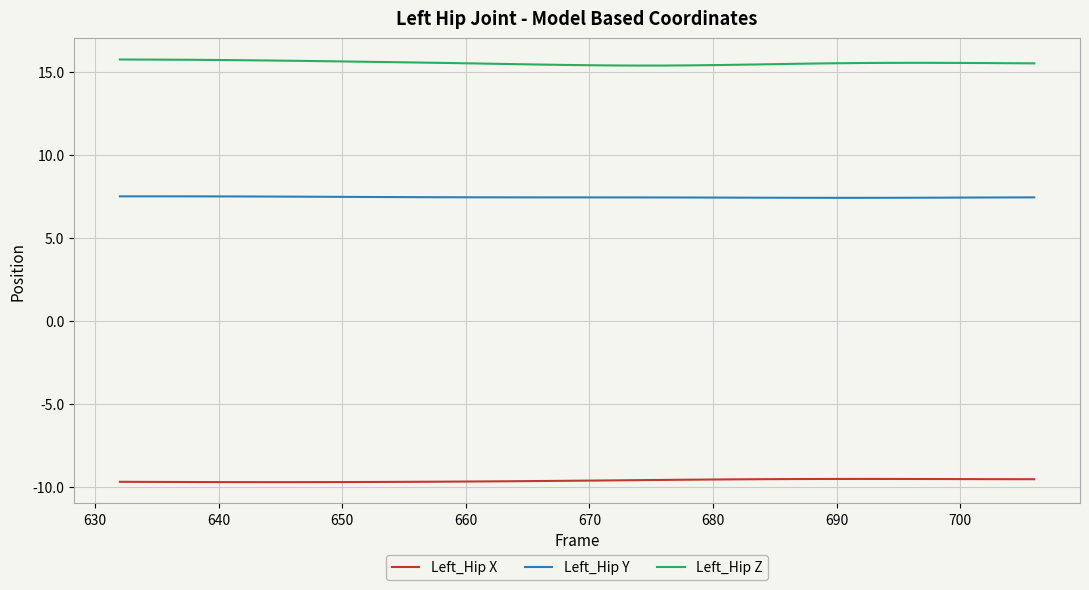

True or false: Left_Hip Y and Left_Hip X intersect in this chart.

False